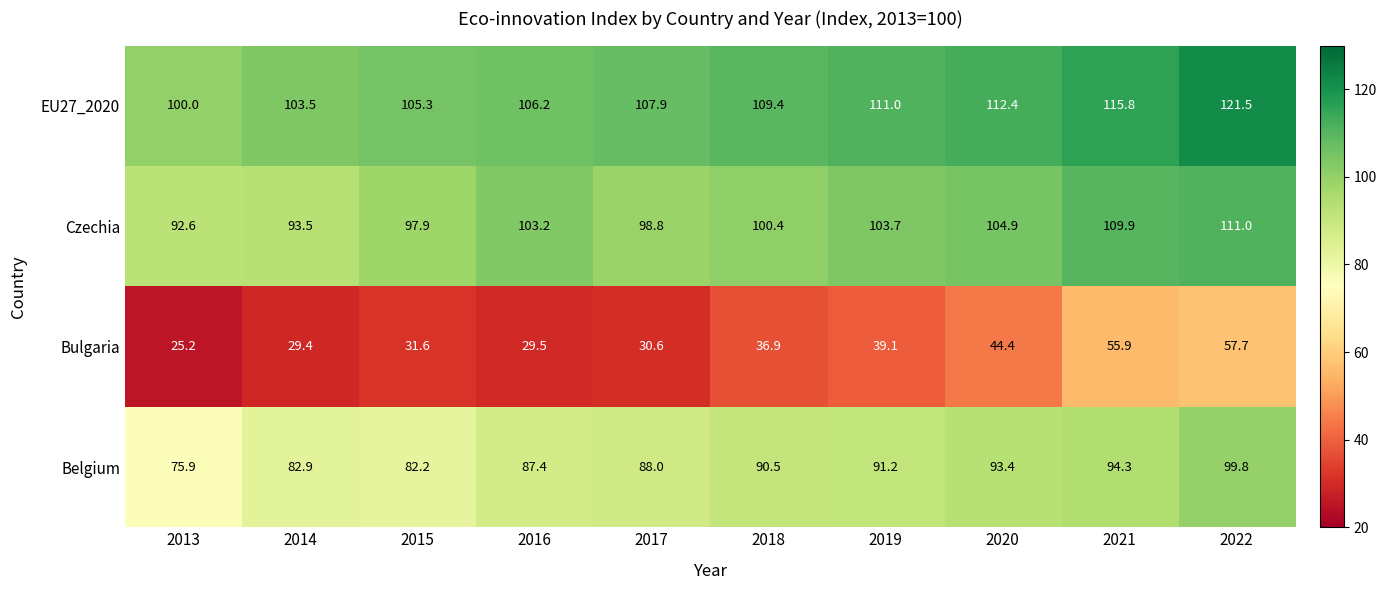

What is the average value of the Bulgaria series?

38.0